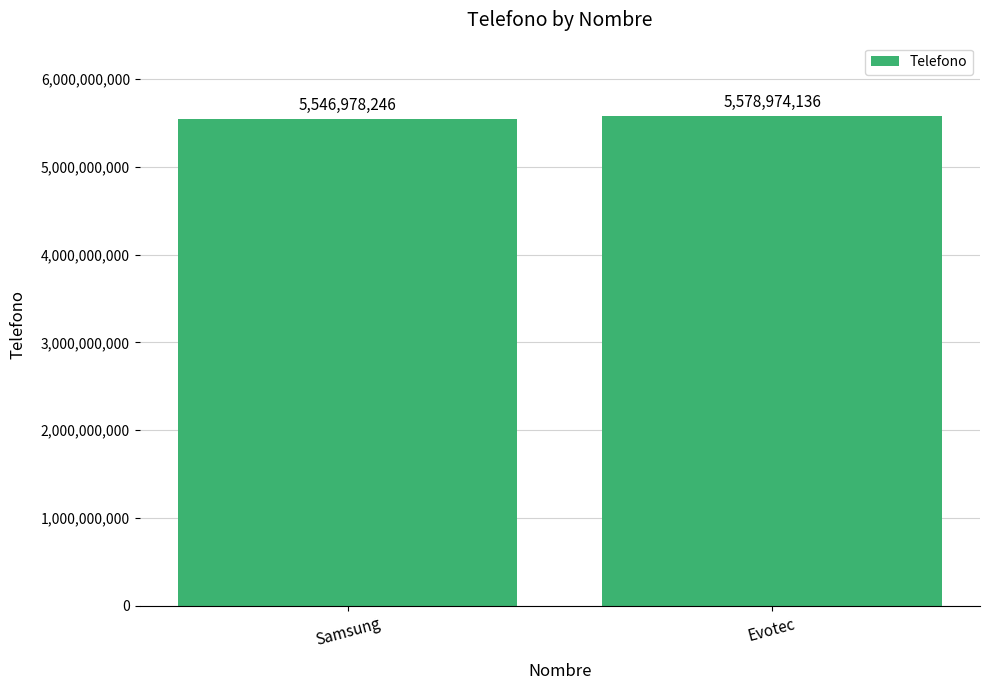

Approximately how many times larger is the value at Evotec compared to Samsung?

1.0